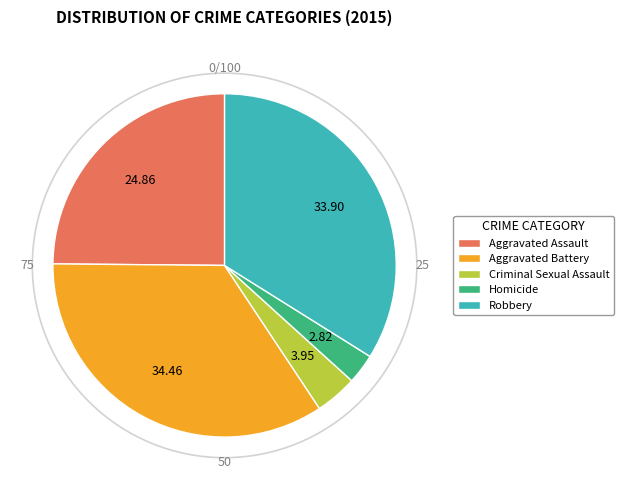

Does Robbery account for over 50% of the chart?

No